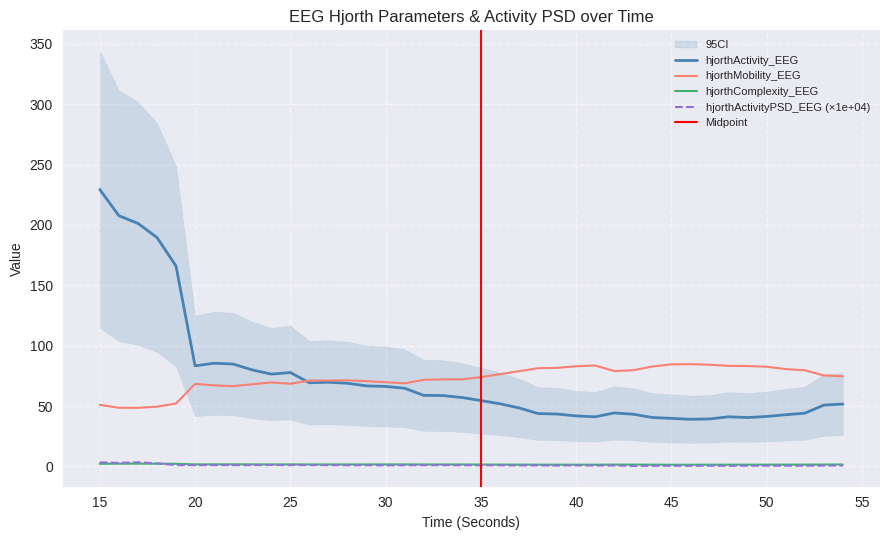

Which series has the largest total across all categories?

hjorthActivity_EEG